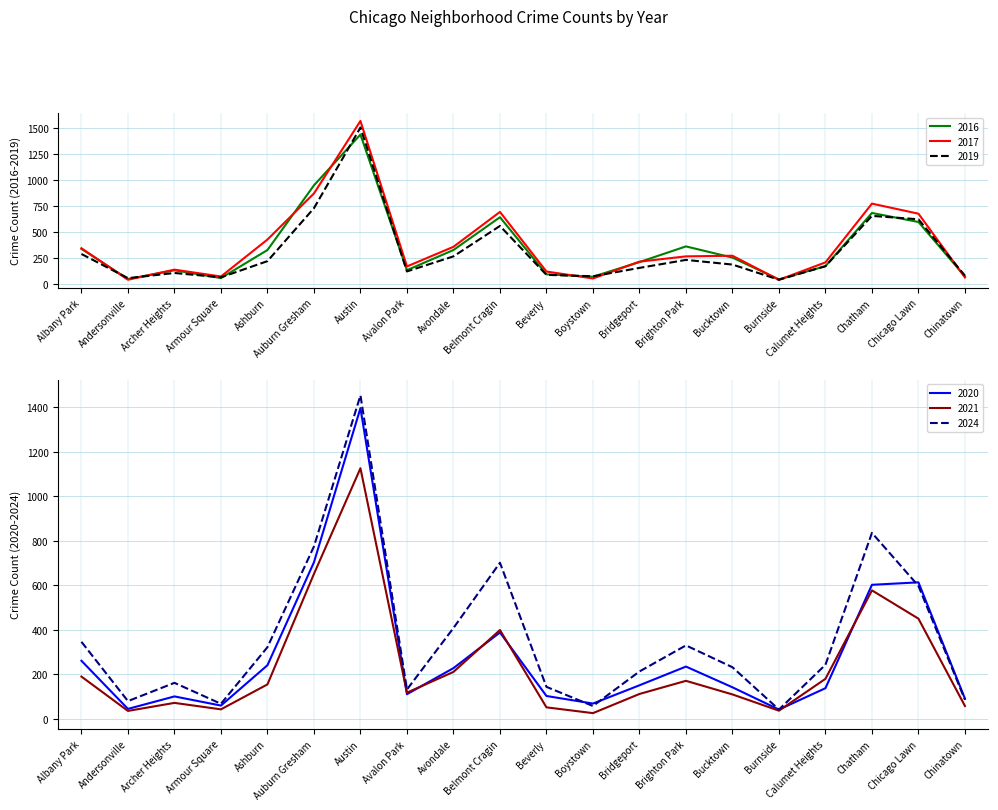

Reading left to right, transcribe all the data shown in this chart.

2020: 261	45	101	60	241	703	1395	111	228	388	103	69	151	235	142	42	138	602	613	91
2016: 337	47	131	56	326	949	1438	132	326	642	92	69	210	361	253	43	171	683	596	71
2019: 288	55	105	63	219	729	1506	120	265	558	87	73	154	231	186	40	170	655	622	79
2017: 343	40	137	71	427	871	1569	168	357	693	119	52	214	265	271	39	207	773	676	62
2024: 346	80	162	68	322	774	1452	132	408	701	144	58	213	330	232	42	243	835	597	86
2021: 190	36	72	43	155	651	1125	118	211	399	52	26	112	171	110	37	180	577	450	58